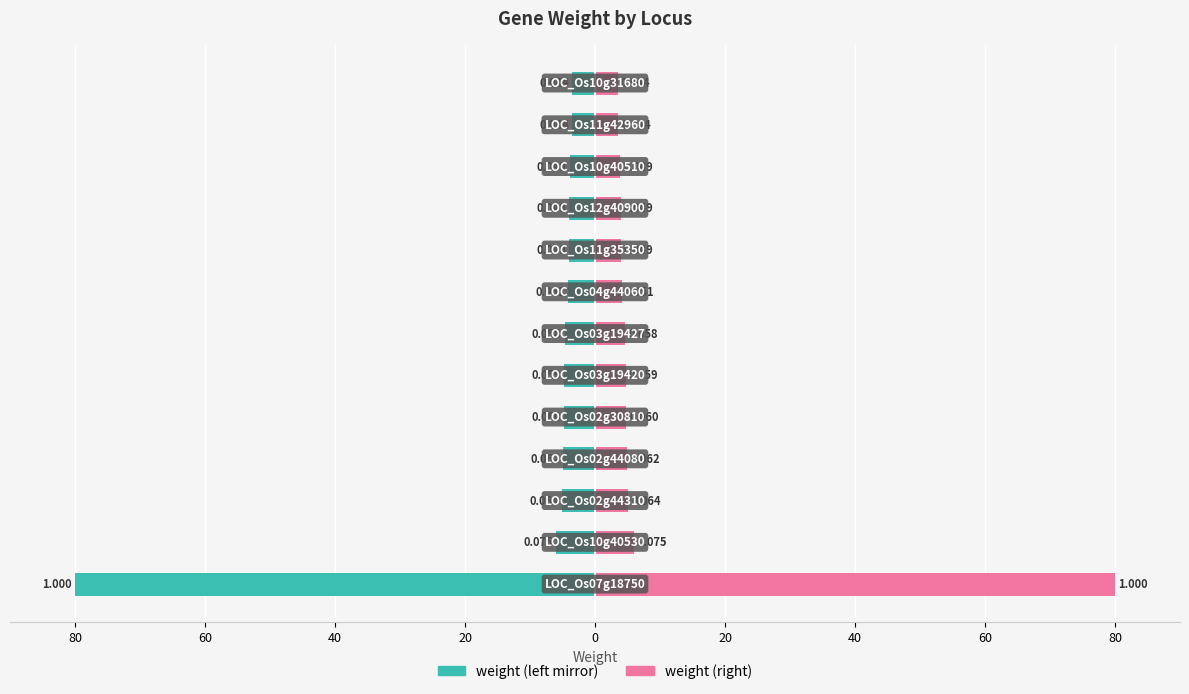

How many distinct data groups are displayed?

2